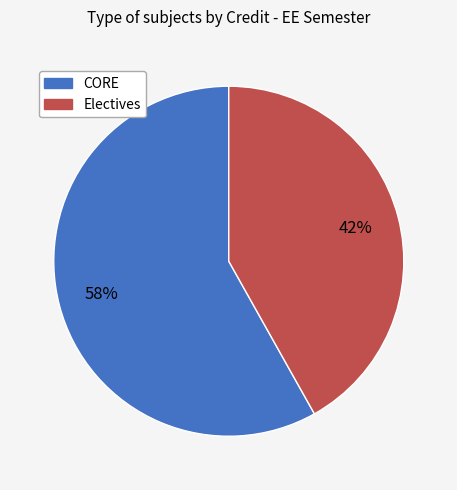

To the nearest percent, what is the average slice percentage?

50%